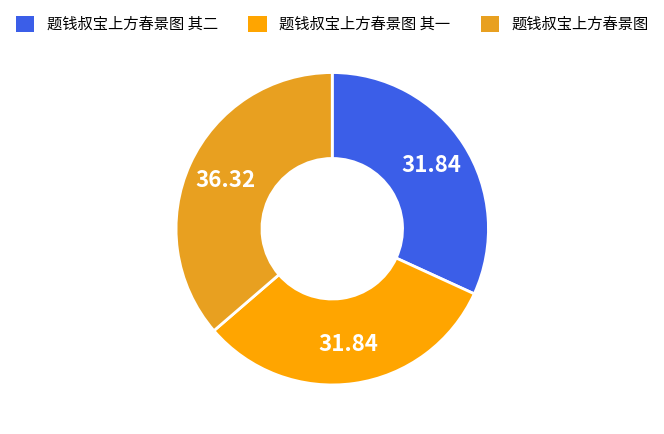

Is it true that 题钱叔宝上方春景图 其一 is 17% of the pie?

False